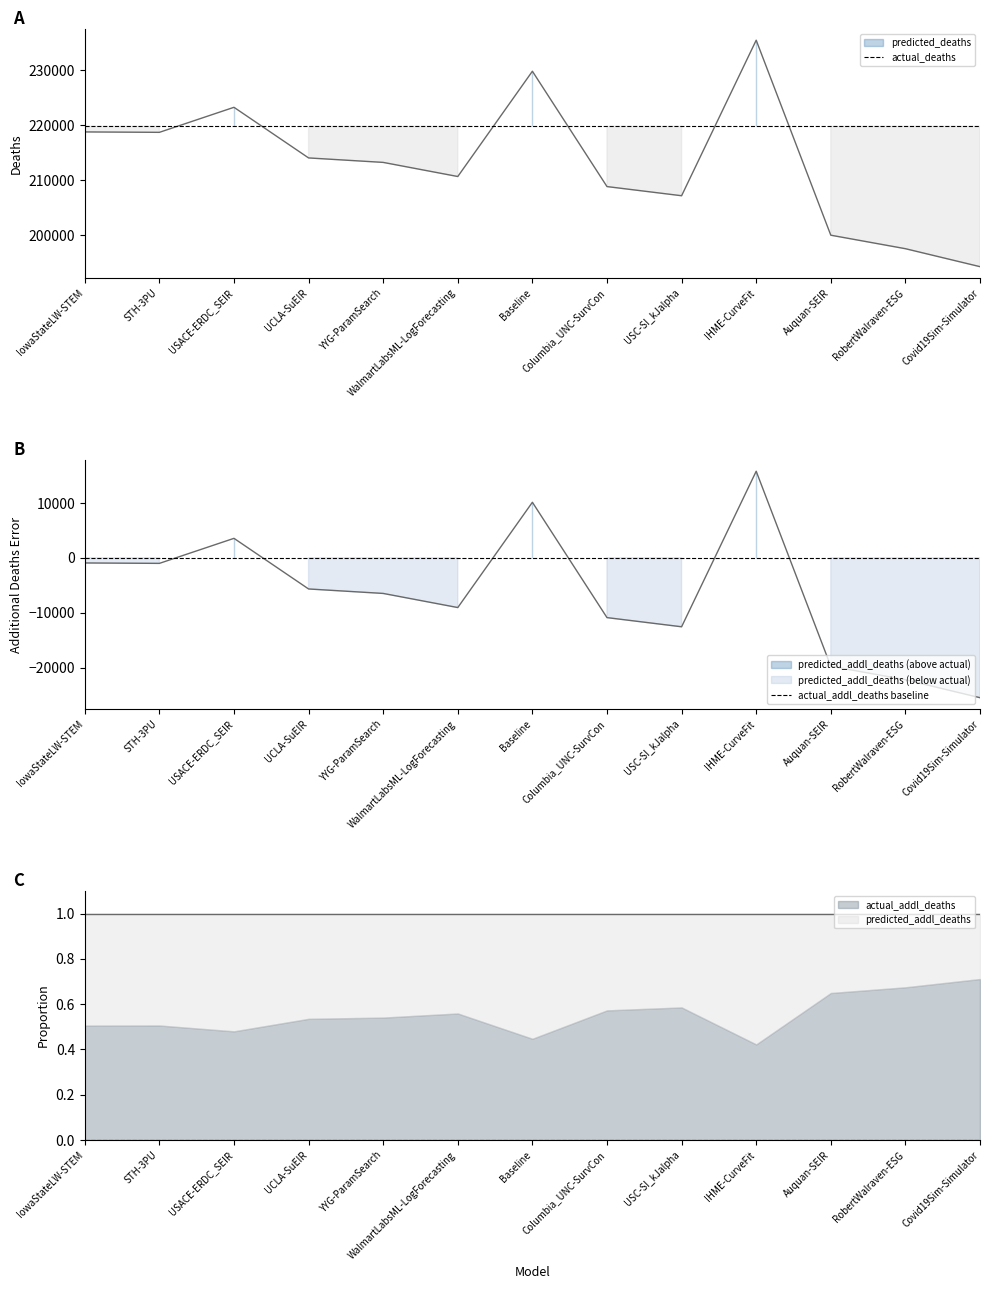

What is the average value of the actual_deaths series?

219813